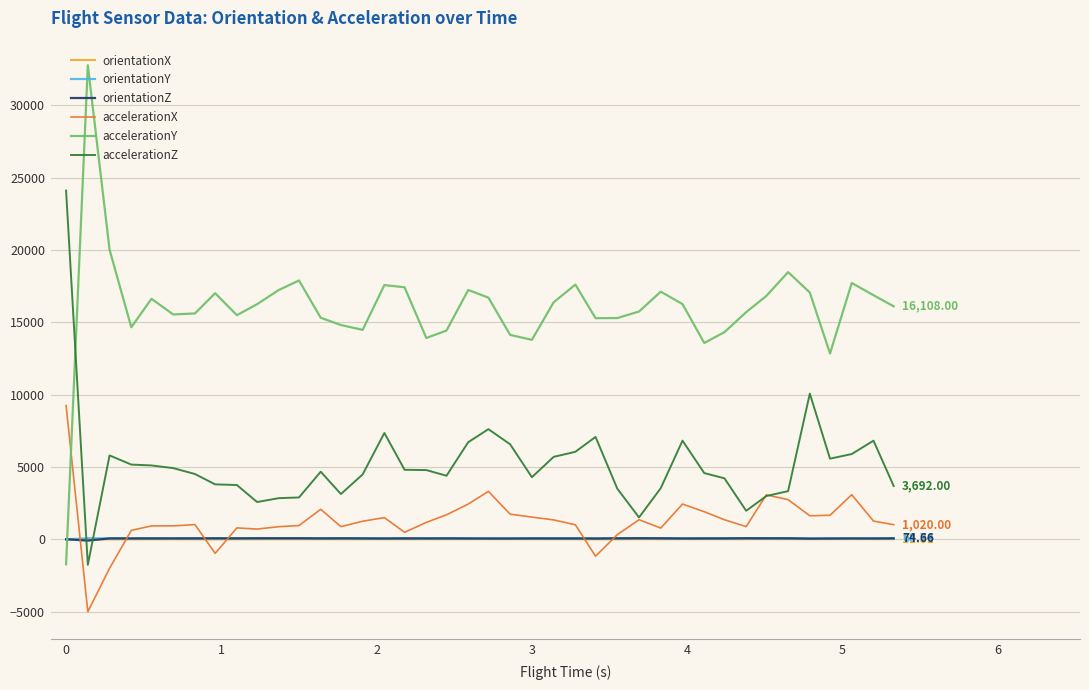

Which series has the largest range (max minus min)?

accelerationY